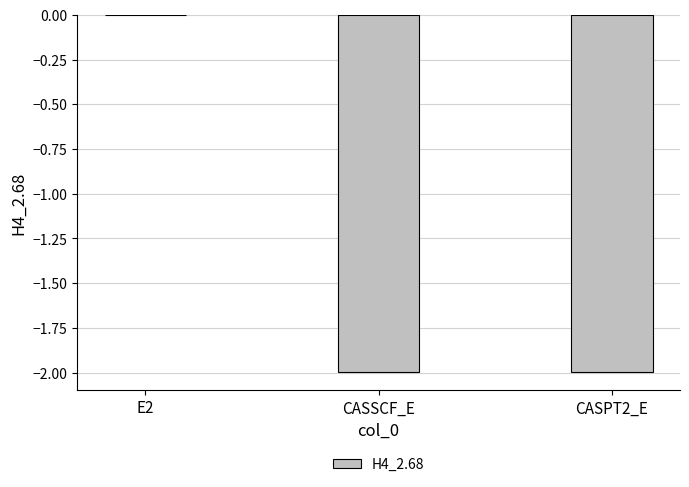

The value at CASSCF_E is -3.6. True or false?

False